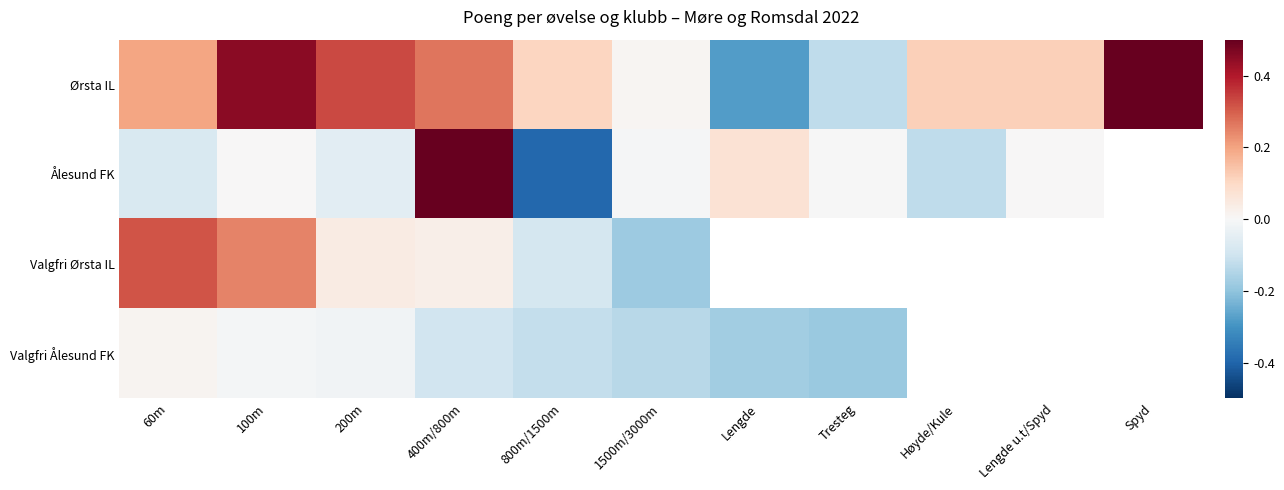

What is the difference between the Ørsta IL values at 100m and 200m?

0.1